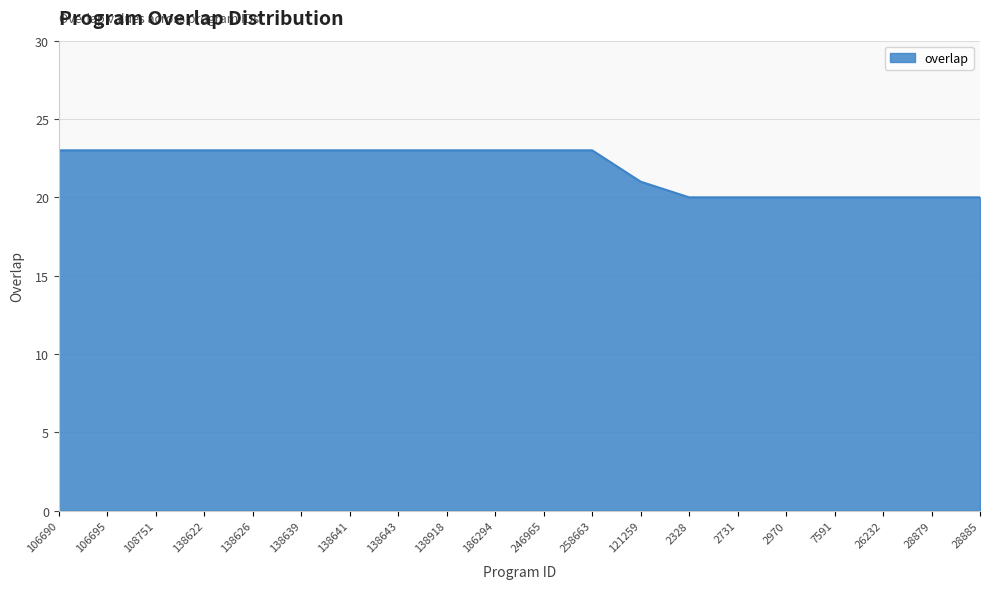

What is the difference between the values at 138626 and 7591?

3